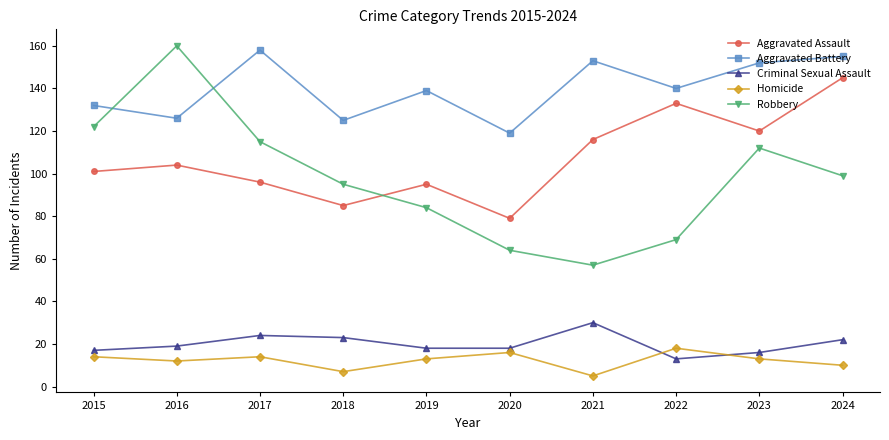

What is the value of the Criminal Sexual Assault point at the 3rd from the left?

24